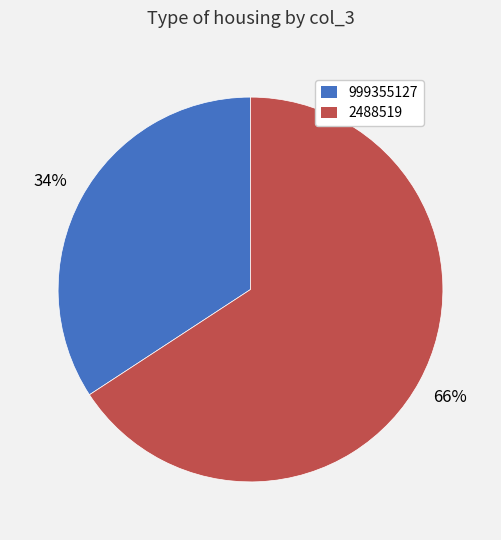

What percentage is the 999355127 slice, to the nearest percent?

34%